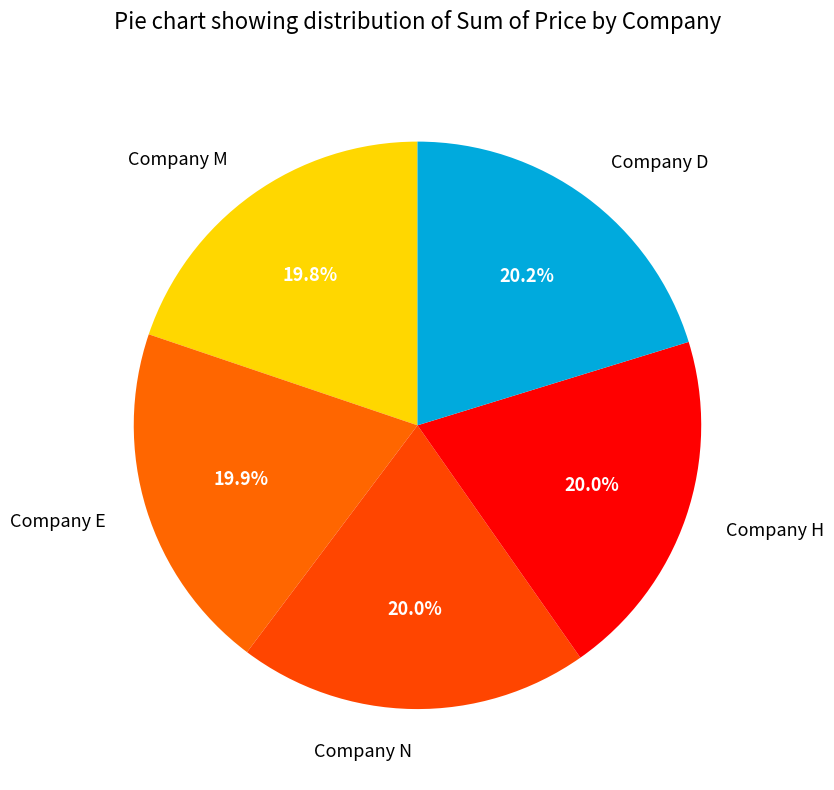

What is the ratio of the value at Company D to the value at Company N?

1.0